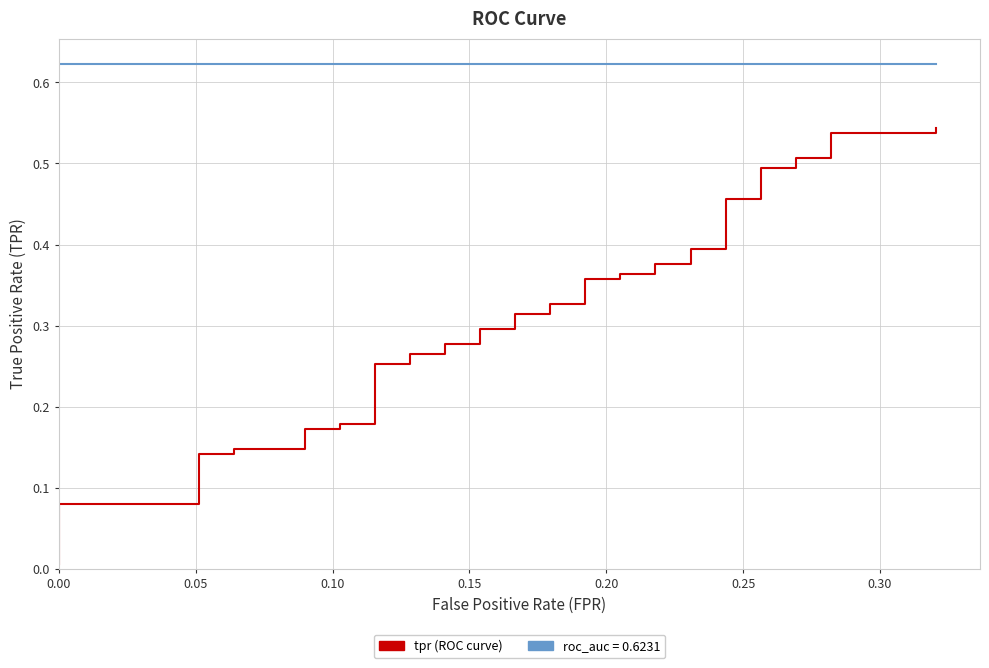

List the series in order of their overall mean, highest first.

roc_auc, tpr